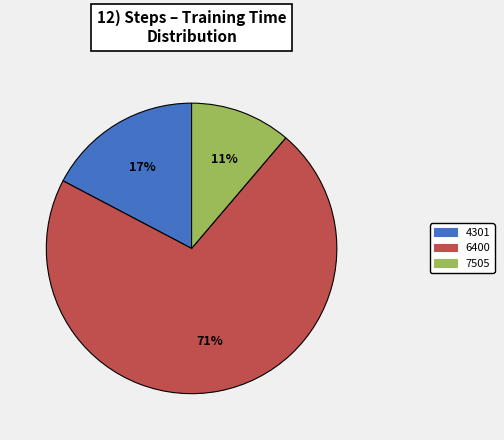

True or false: 6400 accounts for 83% of the total.

False